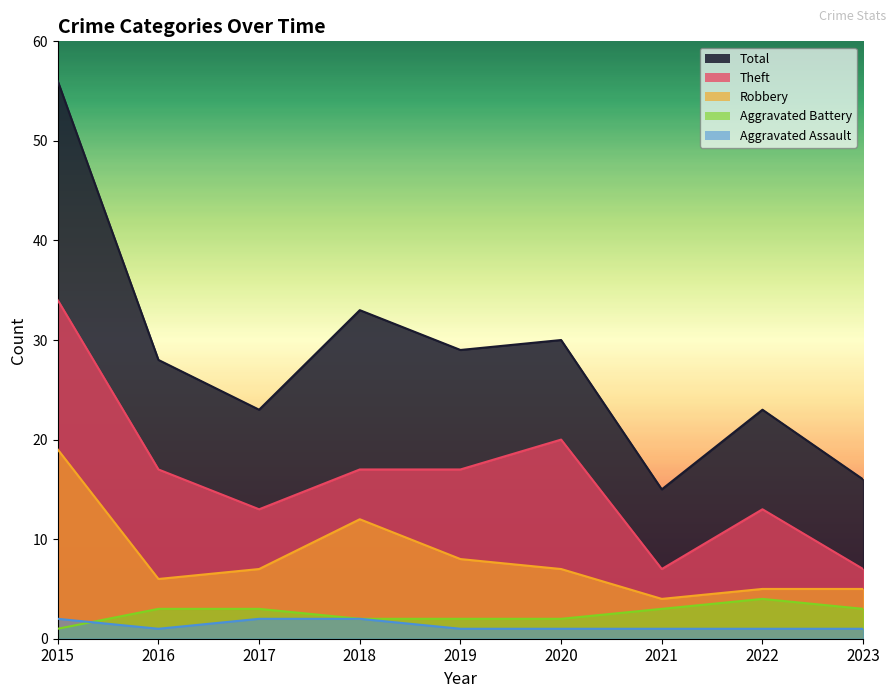

At how many categories does at least one series exceed 36?

1